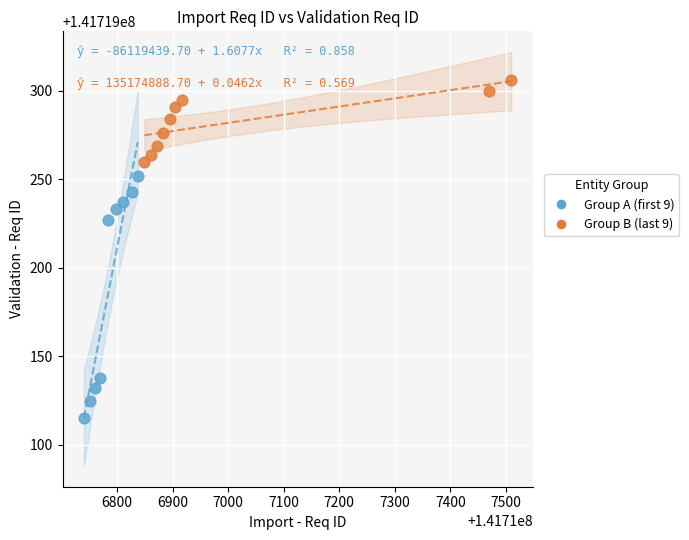

Which series has the widest spread of Y values?

Group A (first 9)